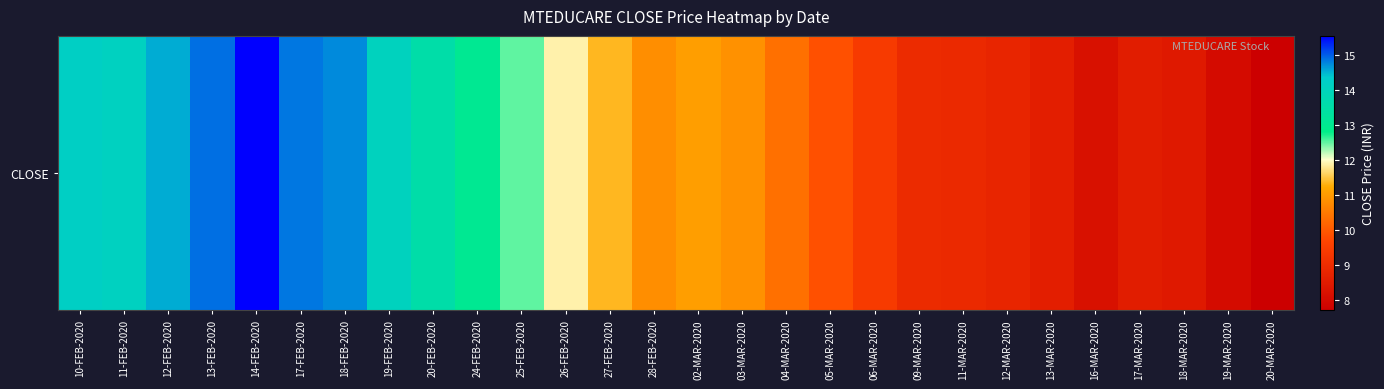

List the labels in order of value, smallest first.

20-MAR-2020, 19-MAR-2020, 16-MAR-2020, 18-MAR-2020, 17-MAR-2020, 13-MAR-2020, 12-MAR-2020, 11-MAR-2020, 09-MAR-2020, 06-MAR-2020, 05-MAR-2020, 04-MAR-2020, 28-FEB-2020, 03-MAR-2020, 02-MAR-2020, 27-FEB-2020, 26-FEB-2020, 25-FEB-2020, 24-FEB-2020, 20-FEB-2020, 19-FEB-2020, 11-FEB-2020, 10-FEB-2020, 12-FEB-2020, 18-FEB-2020, 17-FEB-2020, 13-FEB-2020, 14-FEB-2020